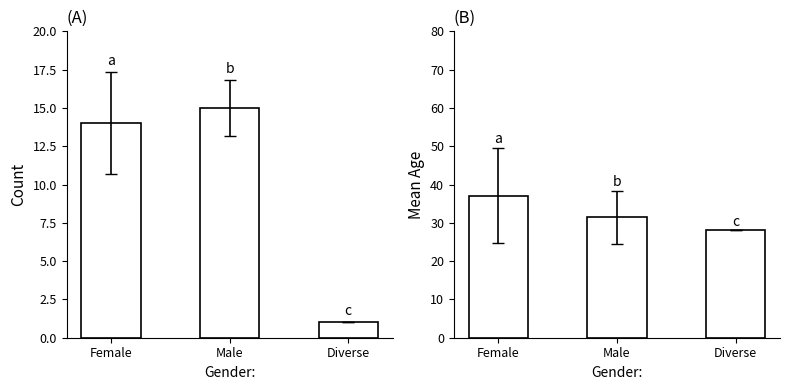

At which label does Mean Age reach its minimum?

Diverse